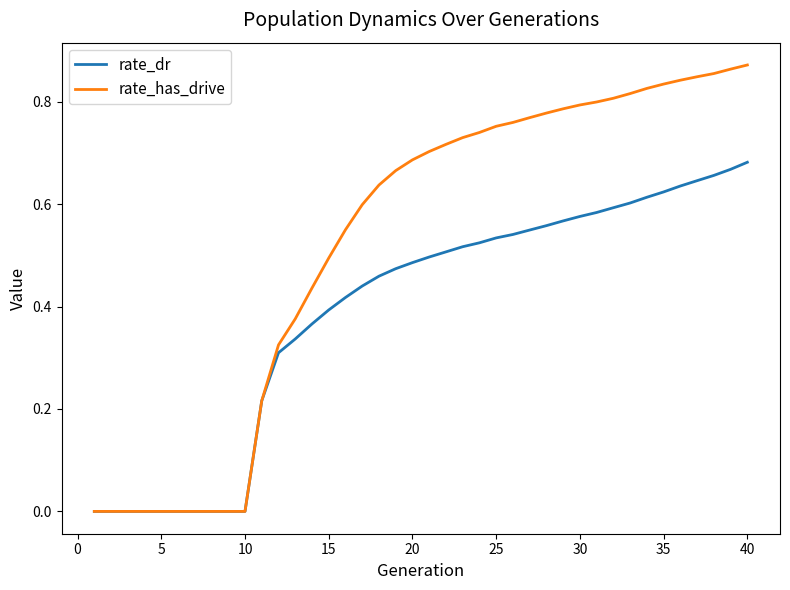

Which series has the widest spread of values?

rate_has_drive